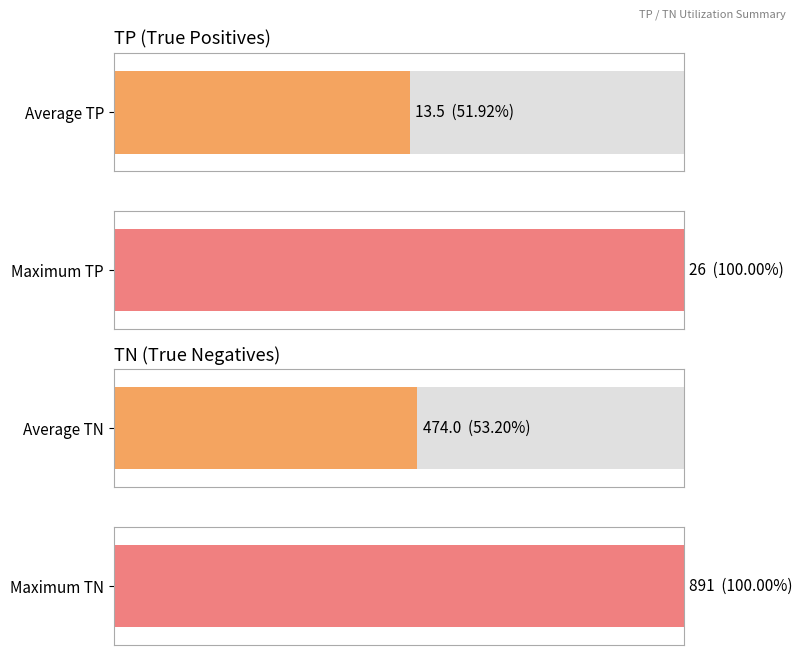

Between 1 and 2, which series saw the biggest shift?

TP